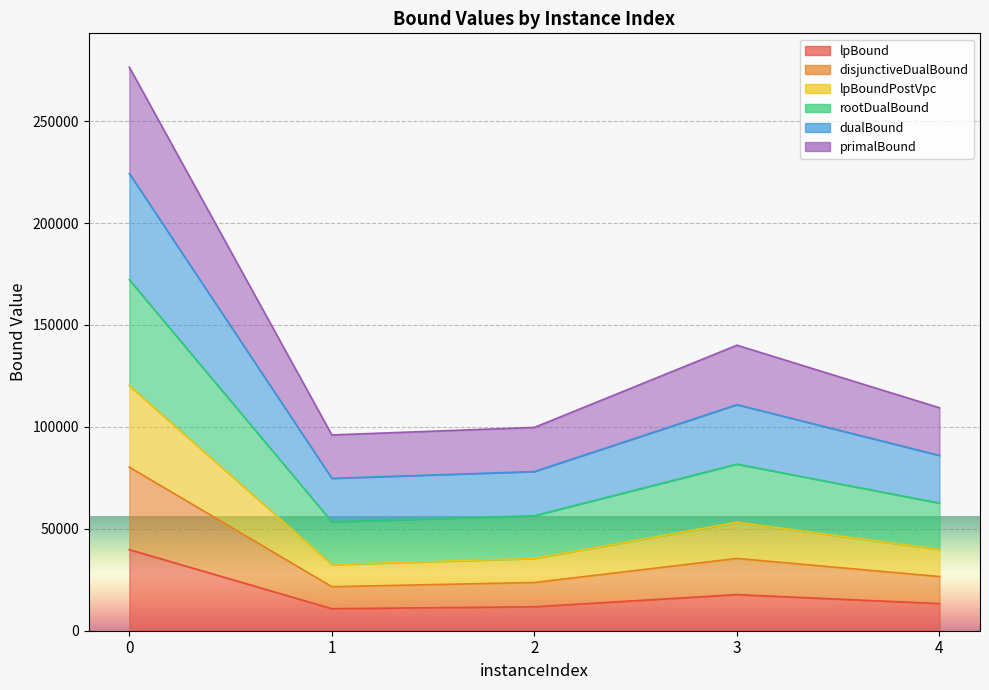

How many data points in disjunctiveDualBound are above 26581?

3